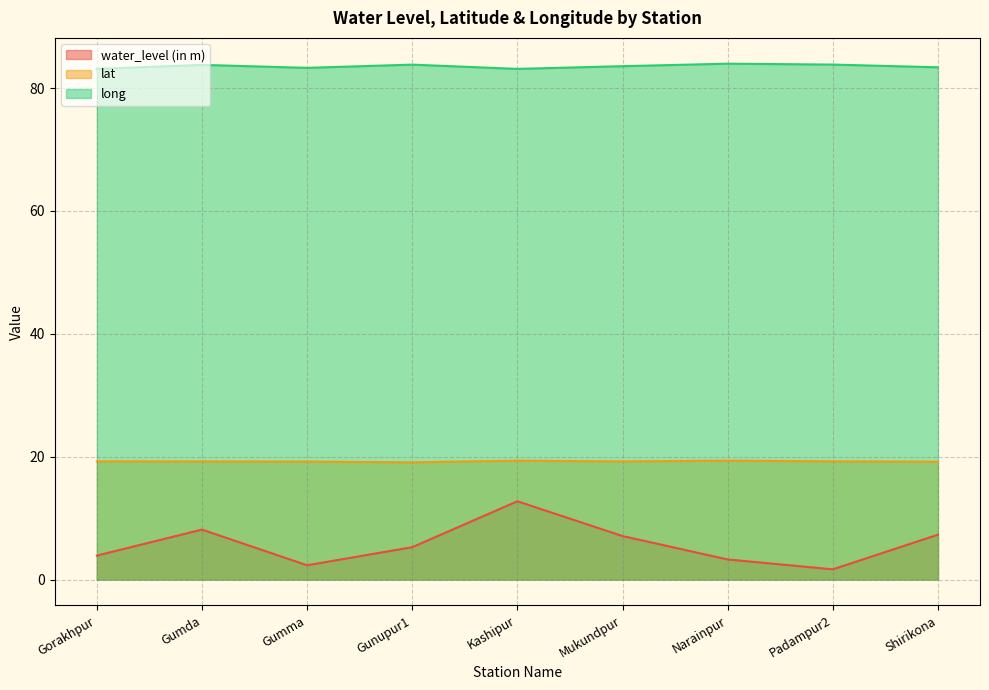

List the series in order of their overall mean, highest first.

long, lat, water_level (in m)